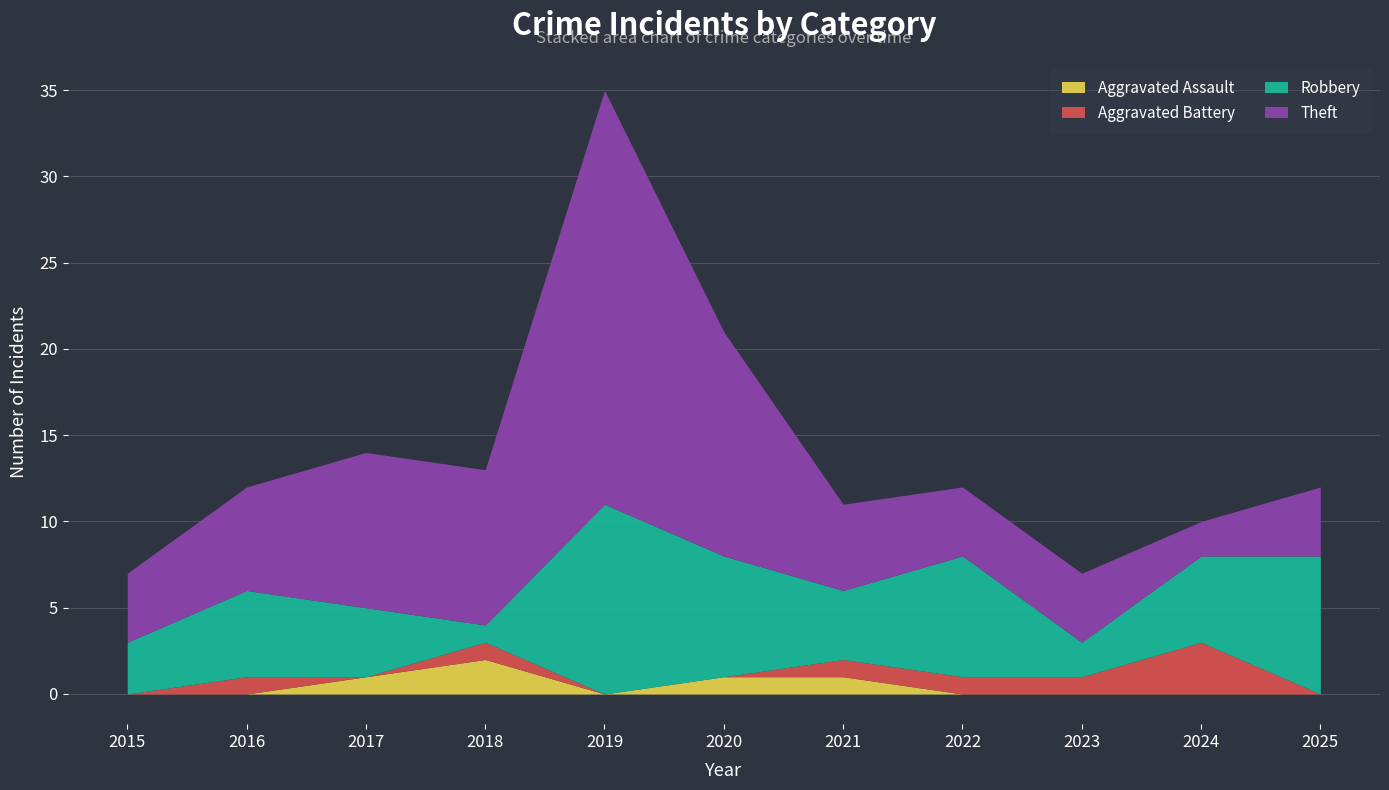

What is the difference between the highest and lowest values at 2015?

4